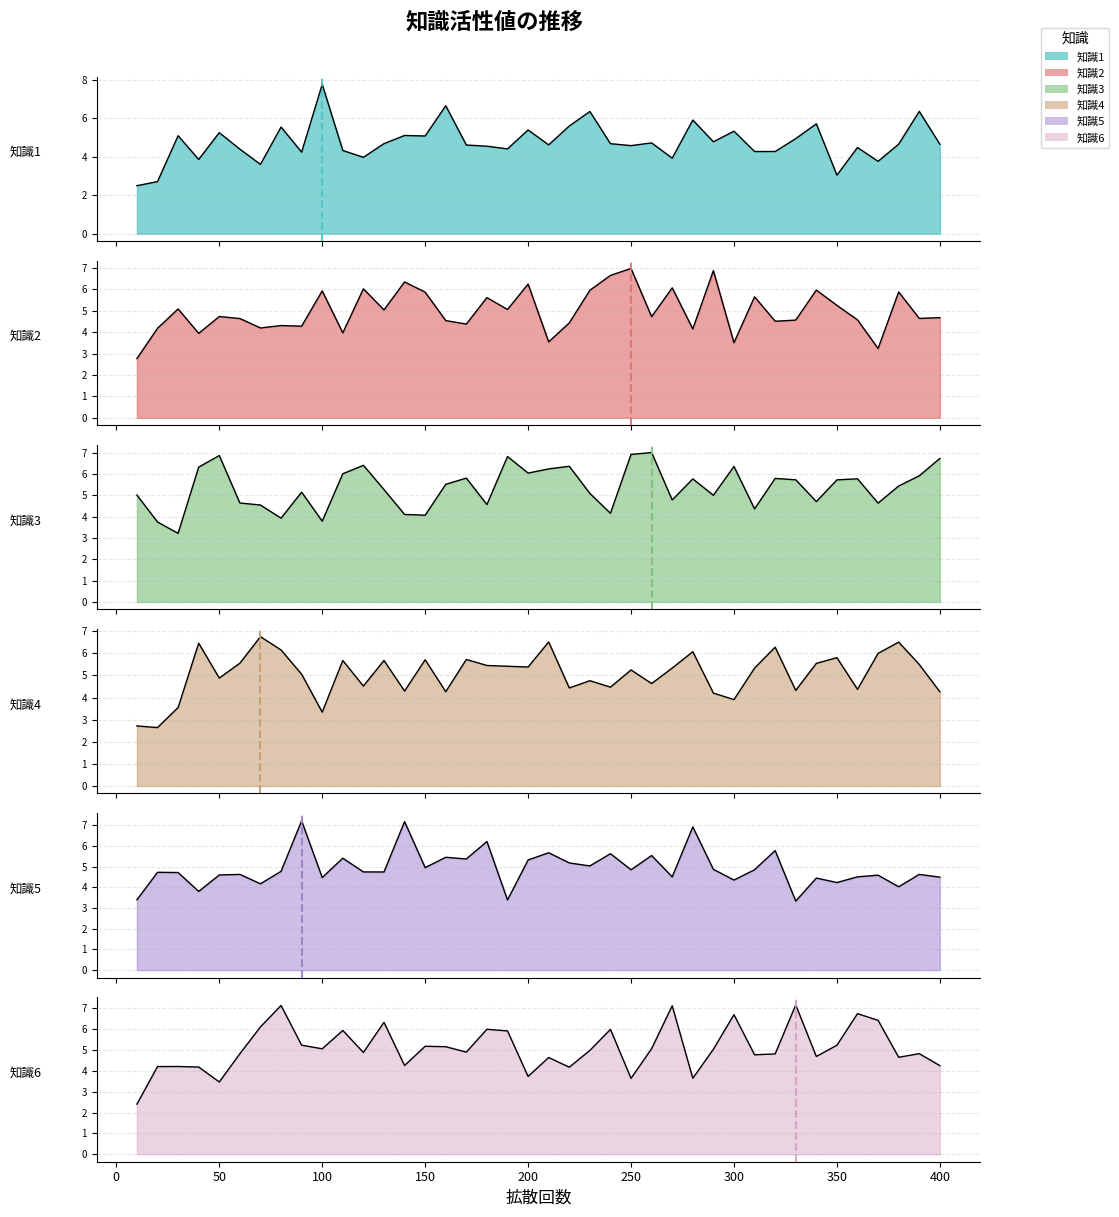

Reading right to left, what are all the values shown in this chart?

知識1: 4.6	6.3	4.6	3.8	4.5	3.0	5.7	4.9	4.3	4.3	5.3	4.8	5.9	3.9	4.7	4.6	4.7	6.3	5.6	4.6	5.4	4.4	4.5	4.6	6.6	5.1	5.1	4.7	4.0	4.3	7.7	4.2	5.5	3.6	4.4	5.2	3.9	5.1	2.7	2.5
知識2: 4.7	4.6	5.9	3.2	4.6	5.3	6.0	4.6	4.5	5.7	3.5	6.9	4.2	6.1	4.7	7.0	6.7	6.0	4.4	3.5	6.2	5.1	5.6	4.4	4.5	5.9	6.3	5.0	6.0	4.0	5.9	4.3	4.3	4.2	4.6	4.7	3.9	5.1	4.2	2.8
知識3: 6.7	5.9	5.4	4.6	5.8	5.7	4.7	5.7	5.8	4.4	6.4	5.0	5.8	4.8	7.0	6.9	4.2	5.1	6.4	6.2	6.0	6.8	4.6	5.8	5.5	4.1	4.1	5.3	6.4	6.0	3.8	5.1	3.9	4.5	4.6	6.9	6.3	3.2	3.7	5.0
知識4: 4.3	5.5	6.5	6.0	4.4	5.8	5.5	4.3	6.3	5.3	3.9	4.2	6.1	5.3	4.6	5.2	4.5	4.8	4.4	6.5	5.4	5.4	5.4	5.7	4.3	5.7	4.3	5.7	4.5	5.7	3.3	5.1	6.2	6.8	5.6	4.9	6.5	3.5	2.6	2.7
知識5: 4.5	4.6	4.0	4.6	4.5	4.2	4.5	3.3	5.8	4.9	4.4	4.9	6.9	4.5	5.5	4.9	5.6	5.0	5.2	5.7	5.3	3.4	6.2	5.4	5.5	5.0	7.2	4.7	4.7	5.4	4.5	7.2	4.8	4.2	4.6	4.6	3.8	4.7	4.7	3.4
知識6: 4.2	4.8	4.6	6.4	6.7	5.2	4.7	7.2	4.8	4.8	6.7	5.0	3.6	7.1	5.1	3.6	6.0	5.0	4.2	4.6	3.7	5.9	6.0	4.9	5.2	5.2	4.3	6.3	4.9	5.9	5.1	5.2	7.1	6.1	4.8	3.5	4.2	4.2	4.2	2.4